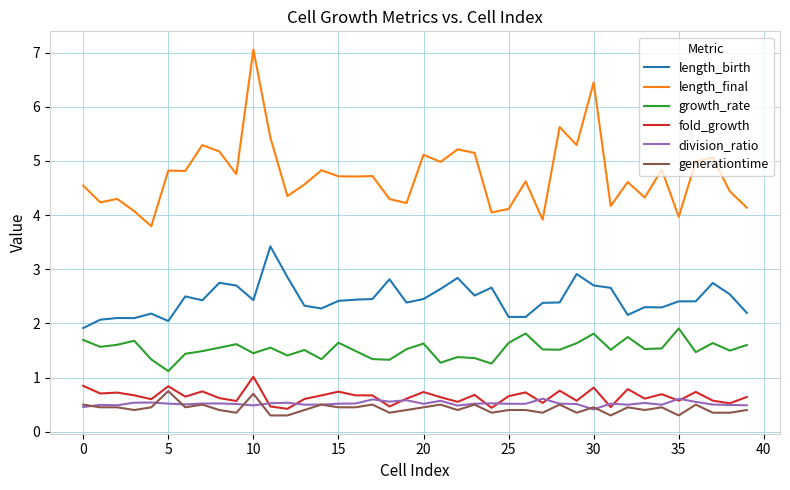

After their last crossing, which series has the higher values: division_ratio or generationtime?

division_ratio